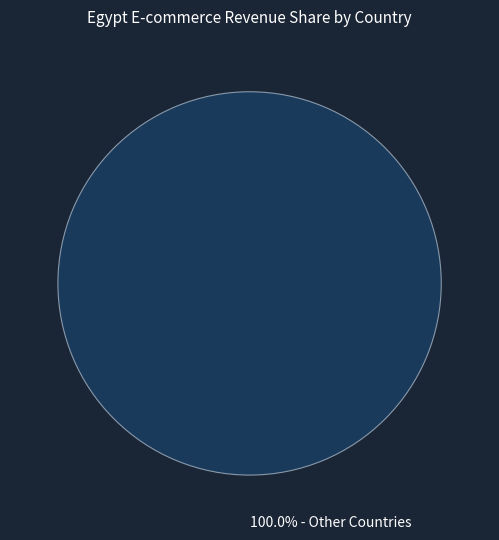

Is there a majority slice in this chart?

Yes